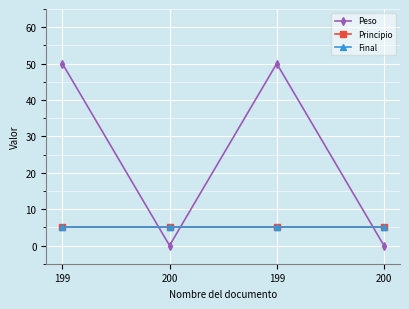

Is this an area chart (filled region under the line)?

No